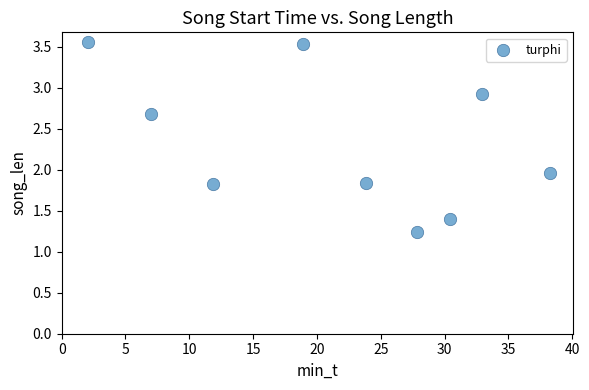

What is the range of Y values (max minus min)?

2.3